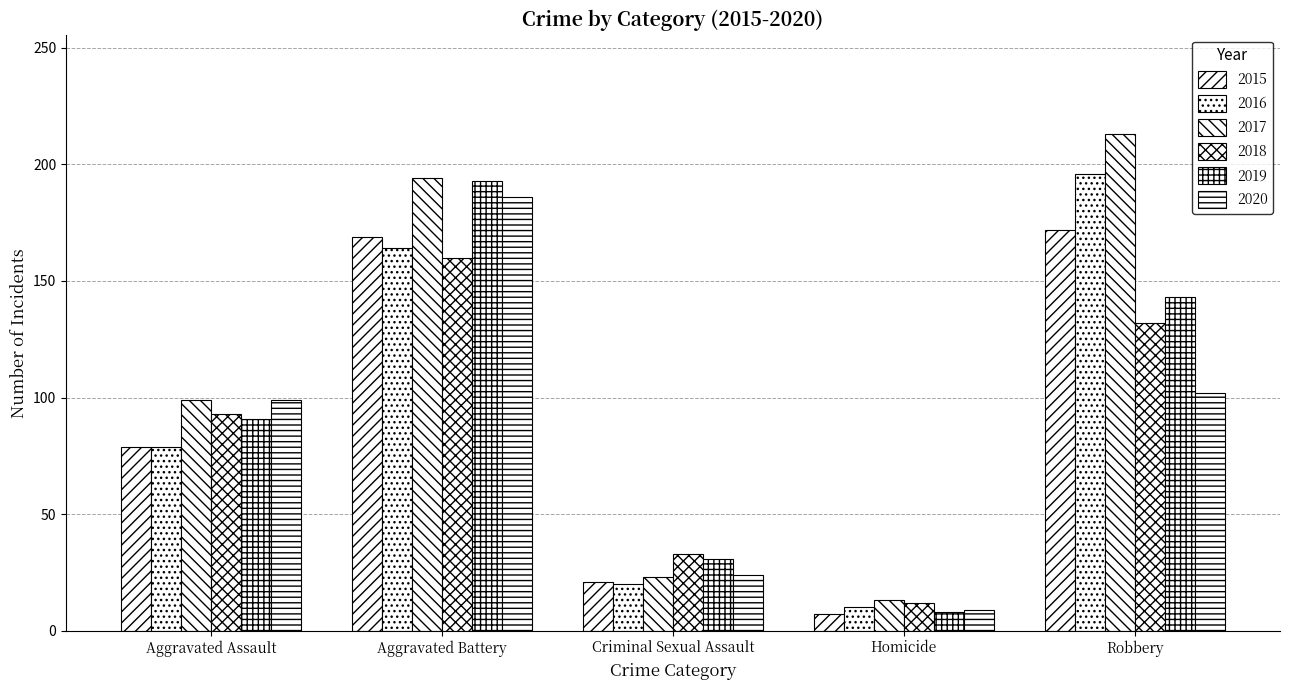

Count the number of categories in the chart.

5